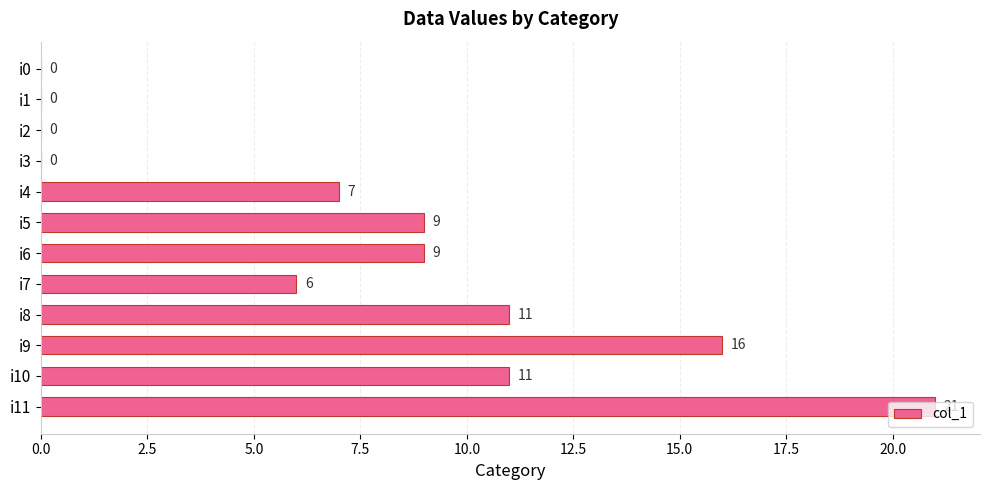

What is the maximum value shown in the chart?

21